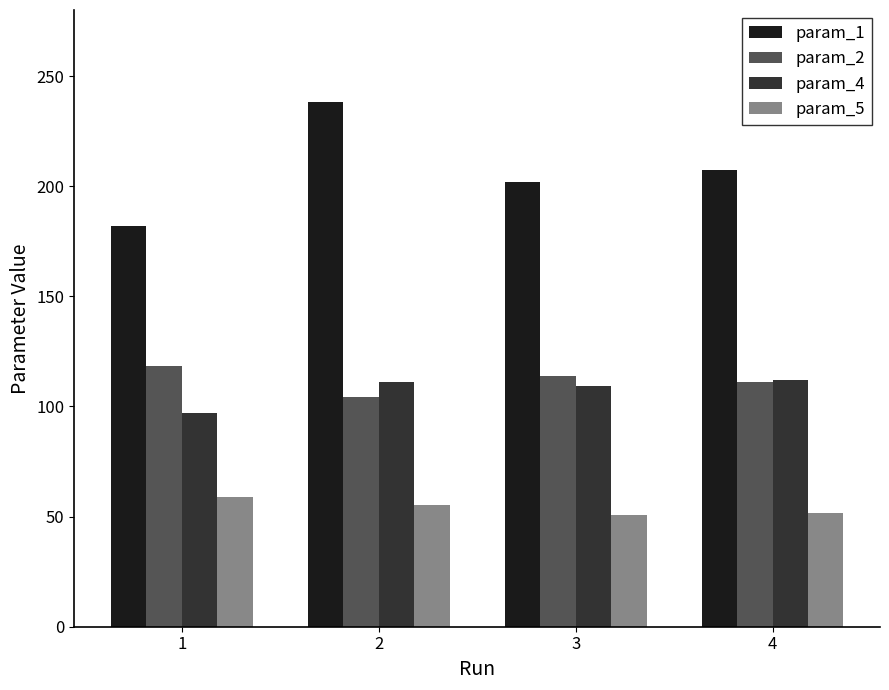

At which category is the sum across all series the highest?

2